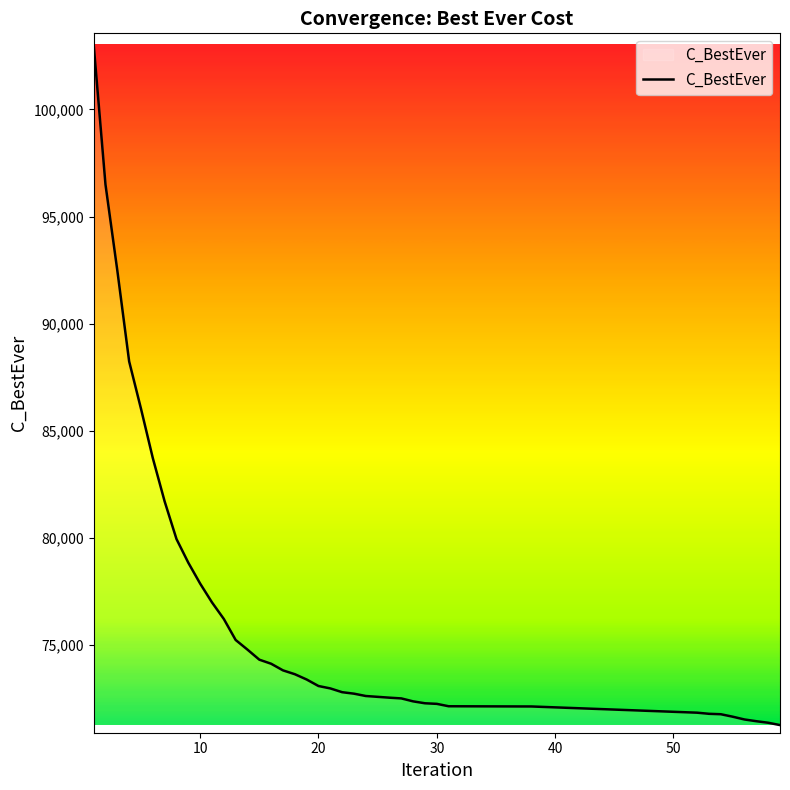

What is the minimum value shown in the chart?

71276